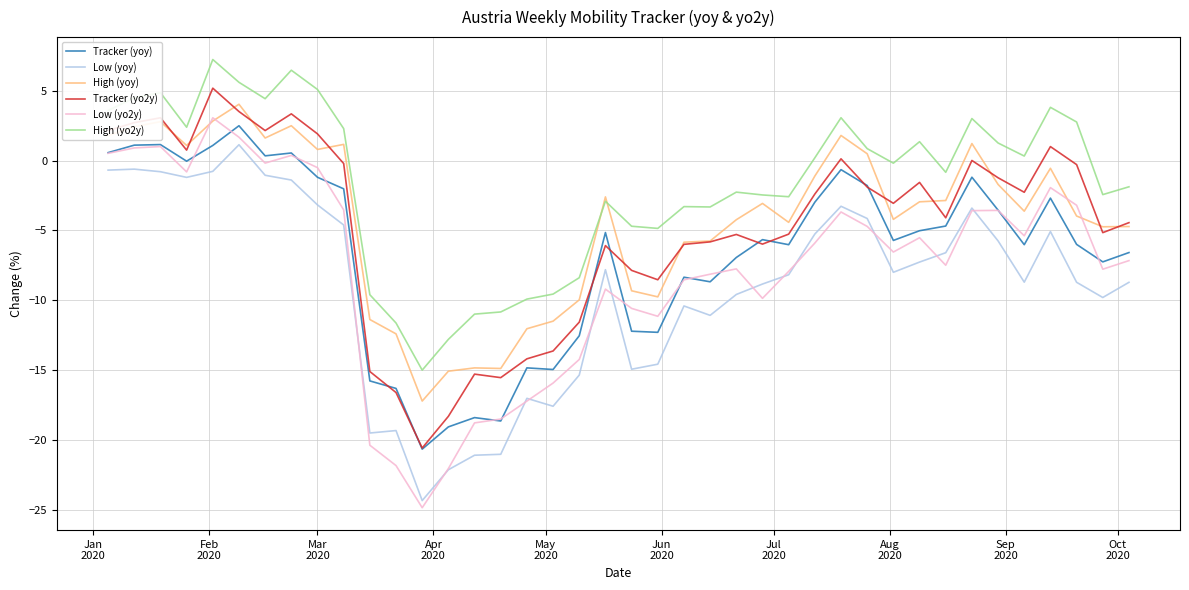

Which series has the largest total across all categories?

High (yo2y)